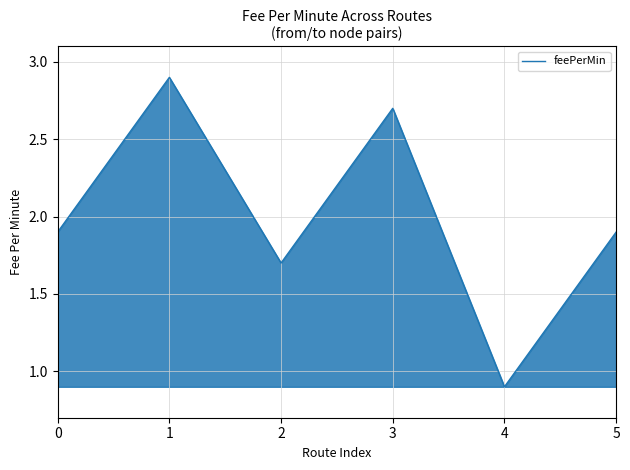

At which category does the chart reach its minimum across all series?

4